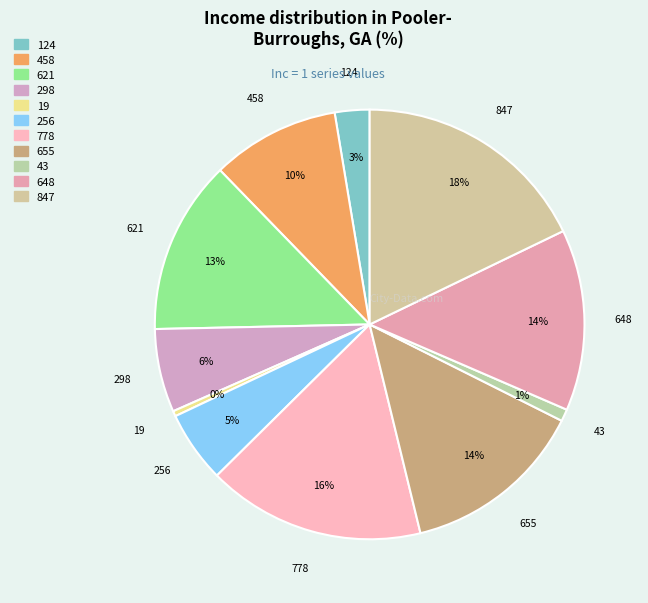

What is the largest slice in the pie chart?

847